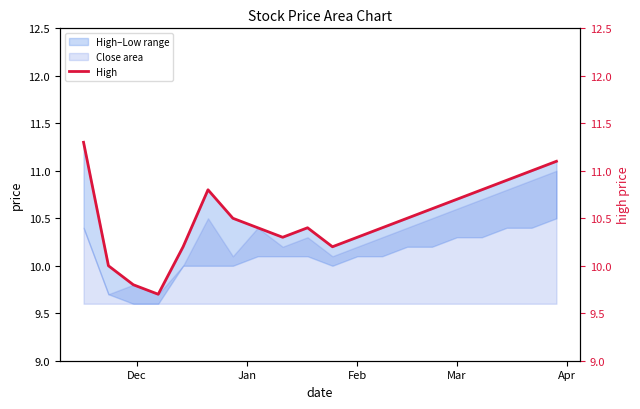

How many lines are shown in the chart?

1